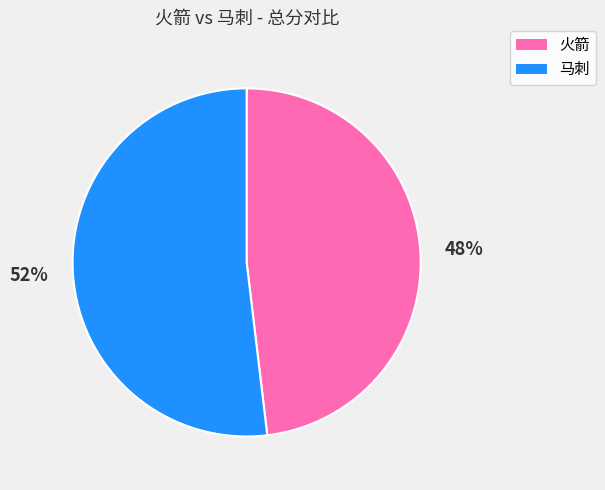

To the nearest percent, what percentage of the pie is 火箭?

48%